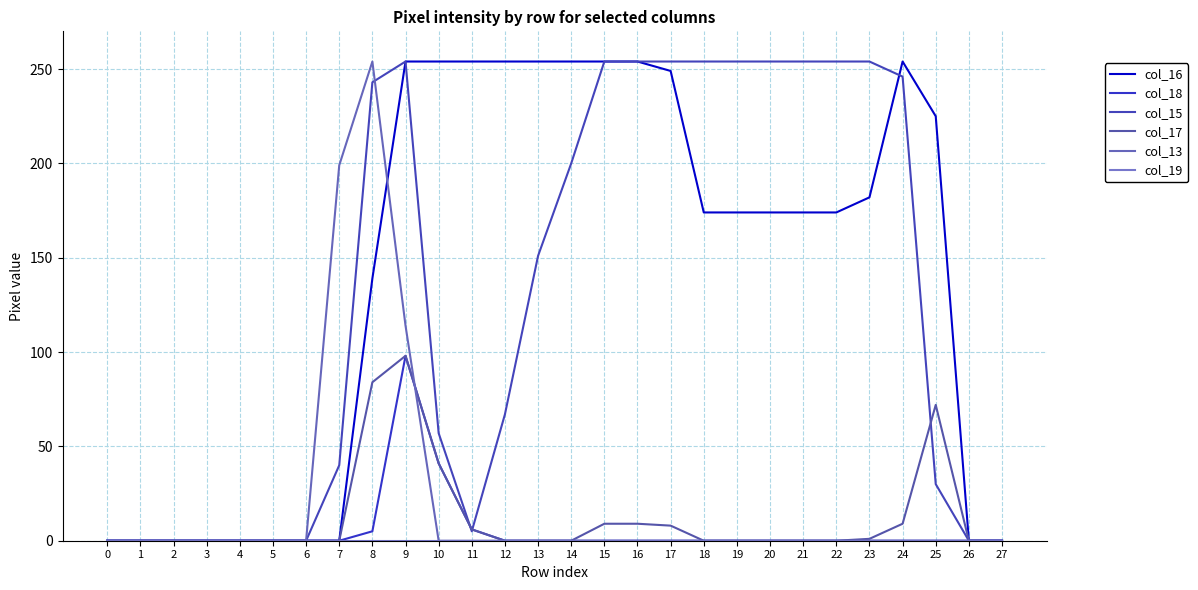

True or false: col_17 has a value of 0 at 6.

True